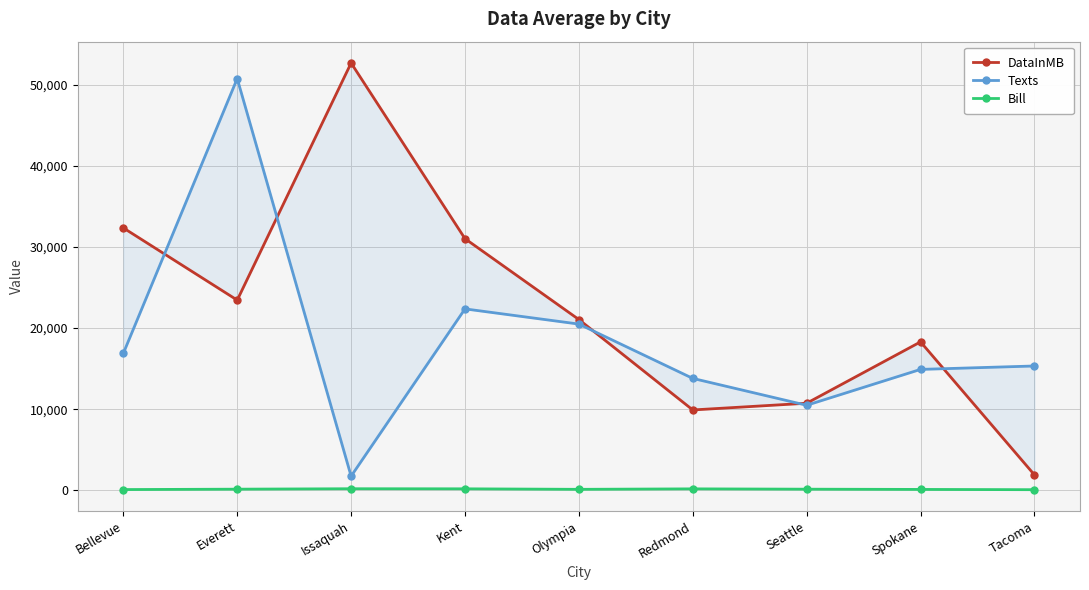

What is the total value across all series at Kent?

53584.3